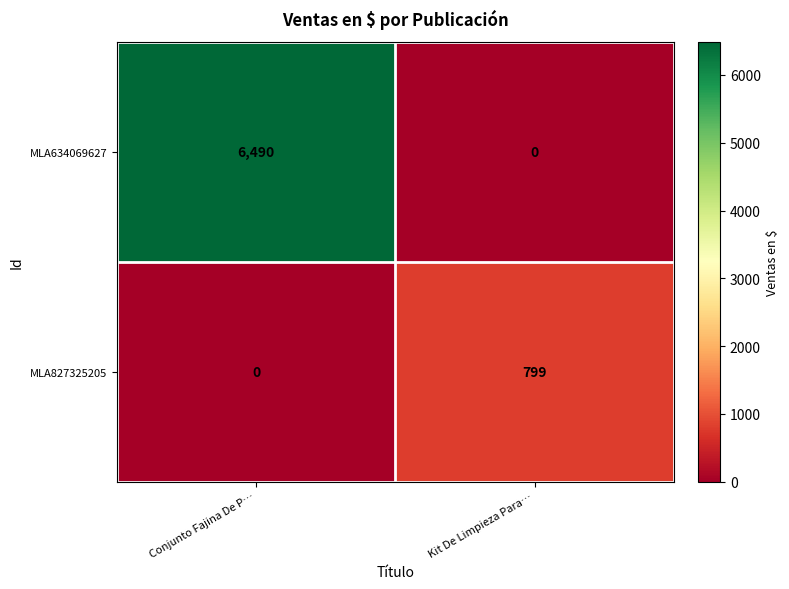

At Conjunto Fajina De P…, list the series in order from smallest to largest.

MLA827325205, MLA634069627